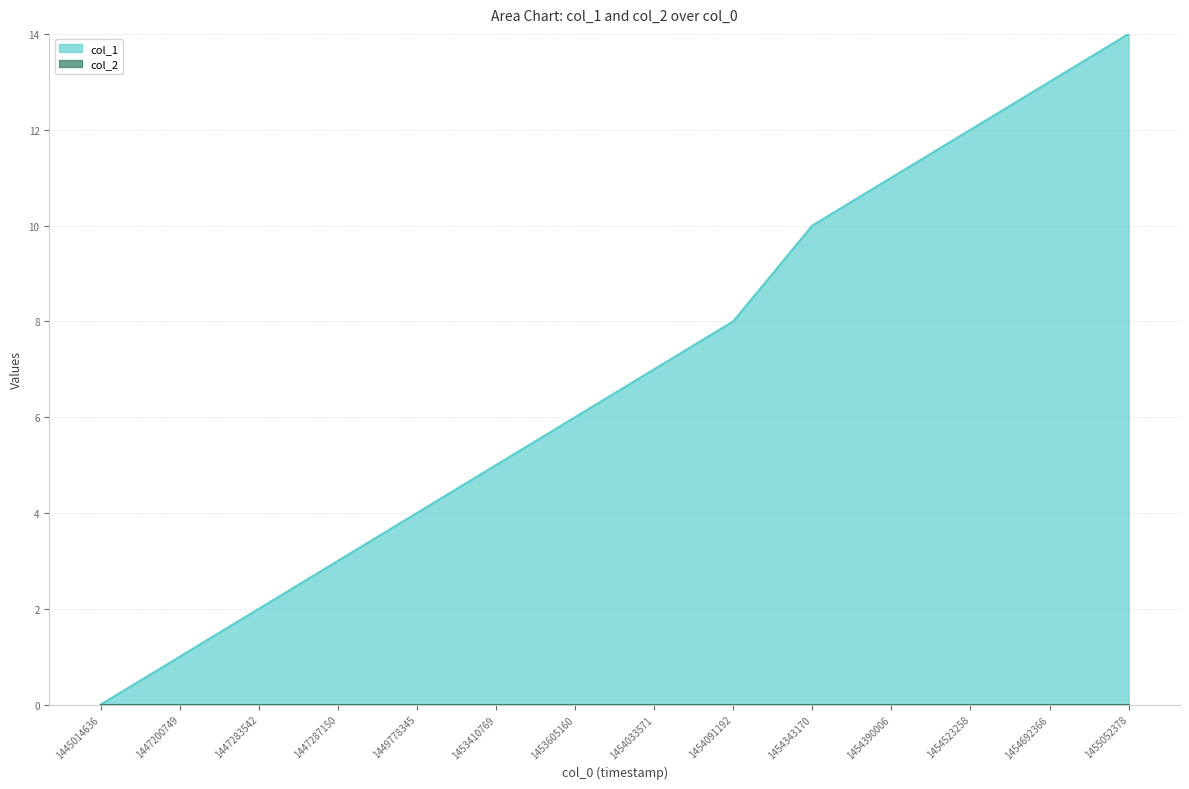

How many data points are less than 7?

7